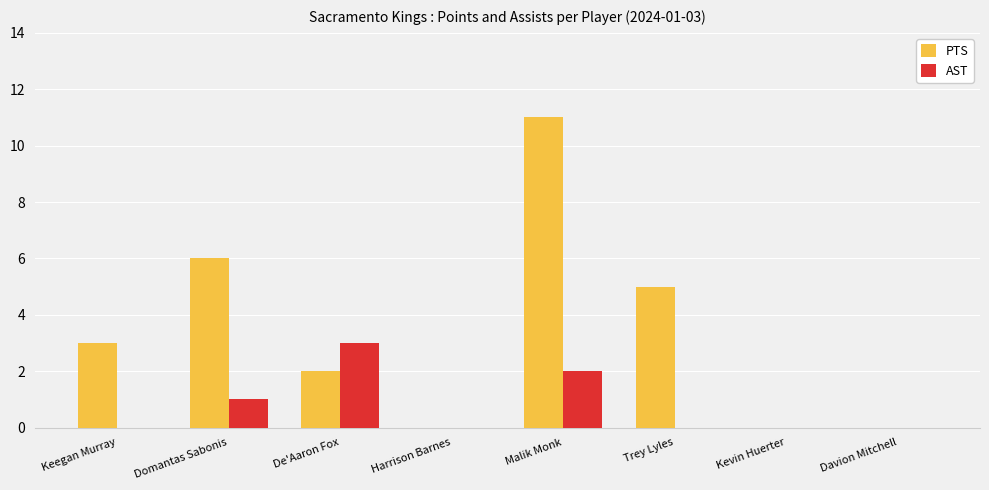

Between De'Aaron Fox and Malik Monk, which series saw the biggest shift?

PTS